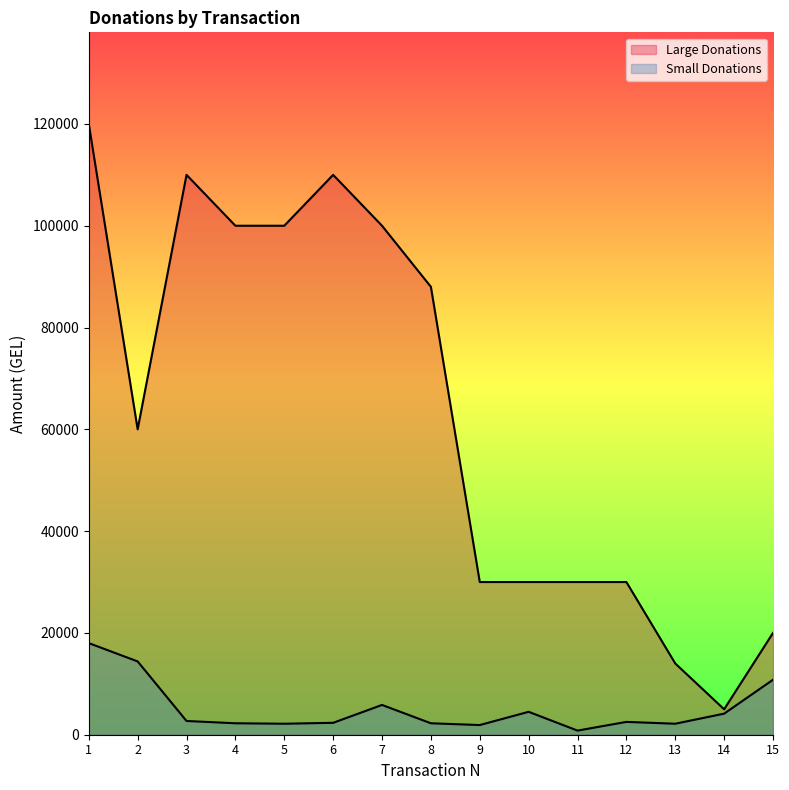

True or false: Small Donations and Large Donations intersect in this chart.

False